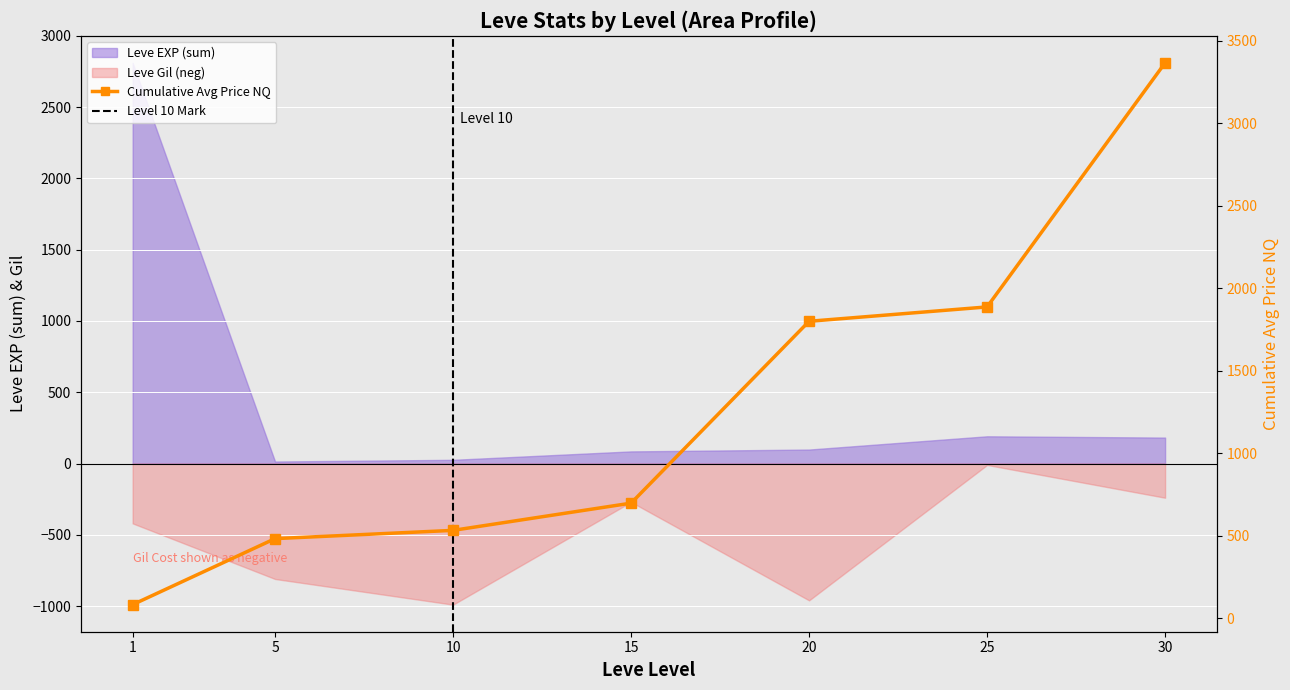

Rank the categories by value from highest to lowest.

30, 25, 20, 15, 10, 5, 1